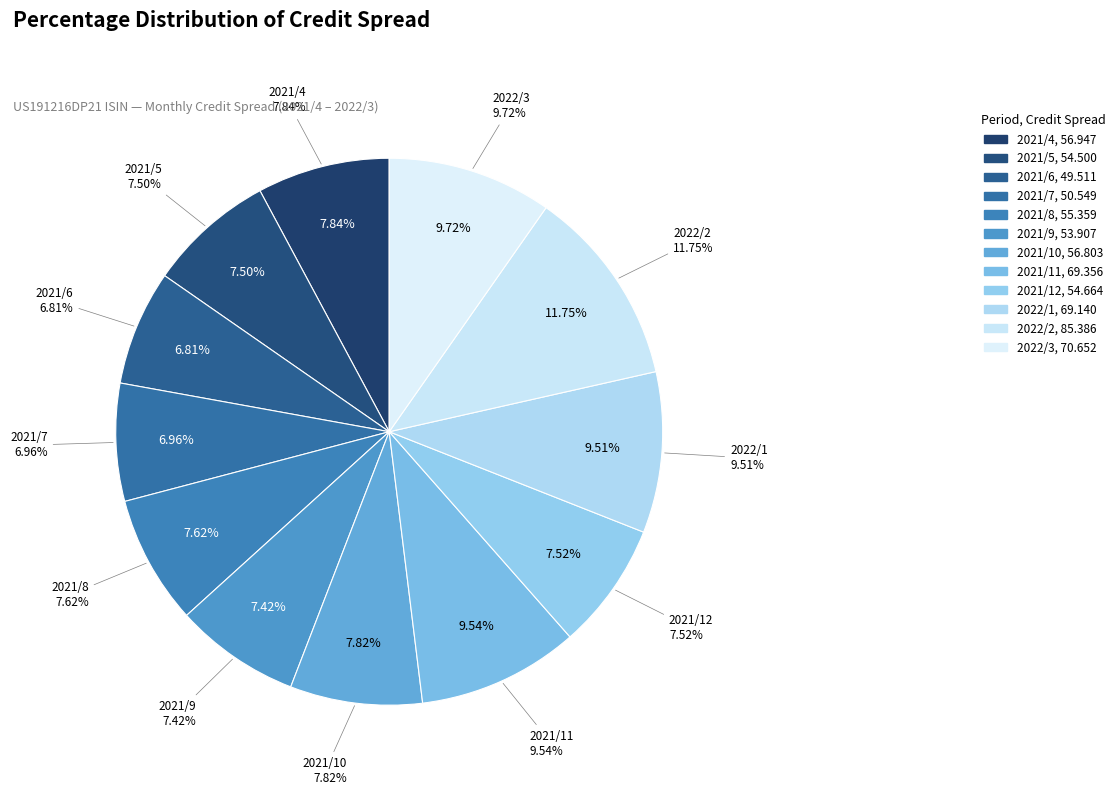

Between 2021/7 and 2021/9, which is larger?

2021/9